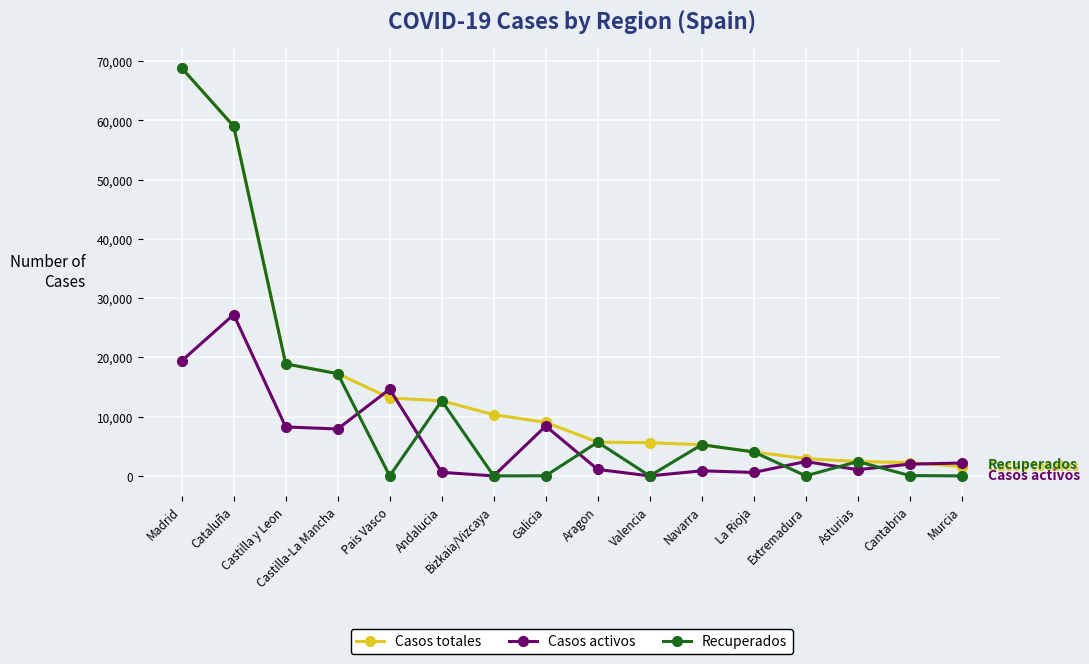

What is the value of the Casos activos point at the 4th from the left?

7922